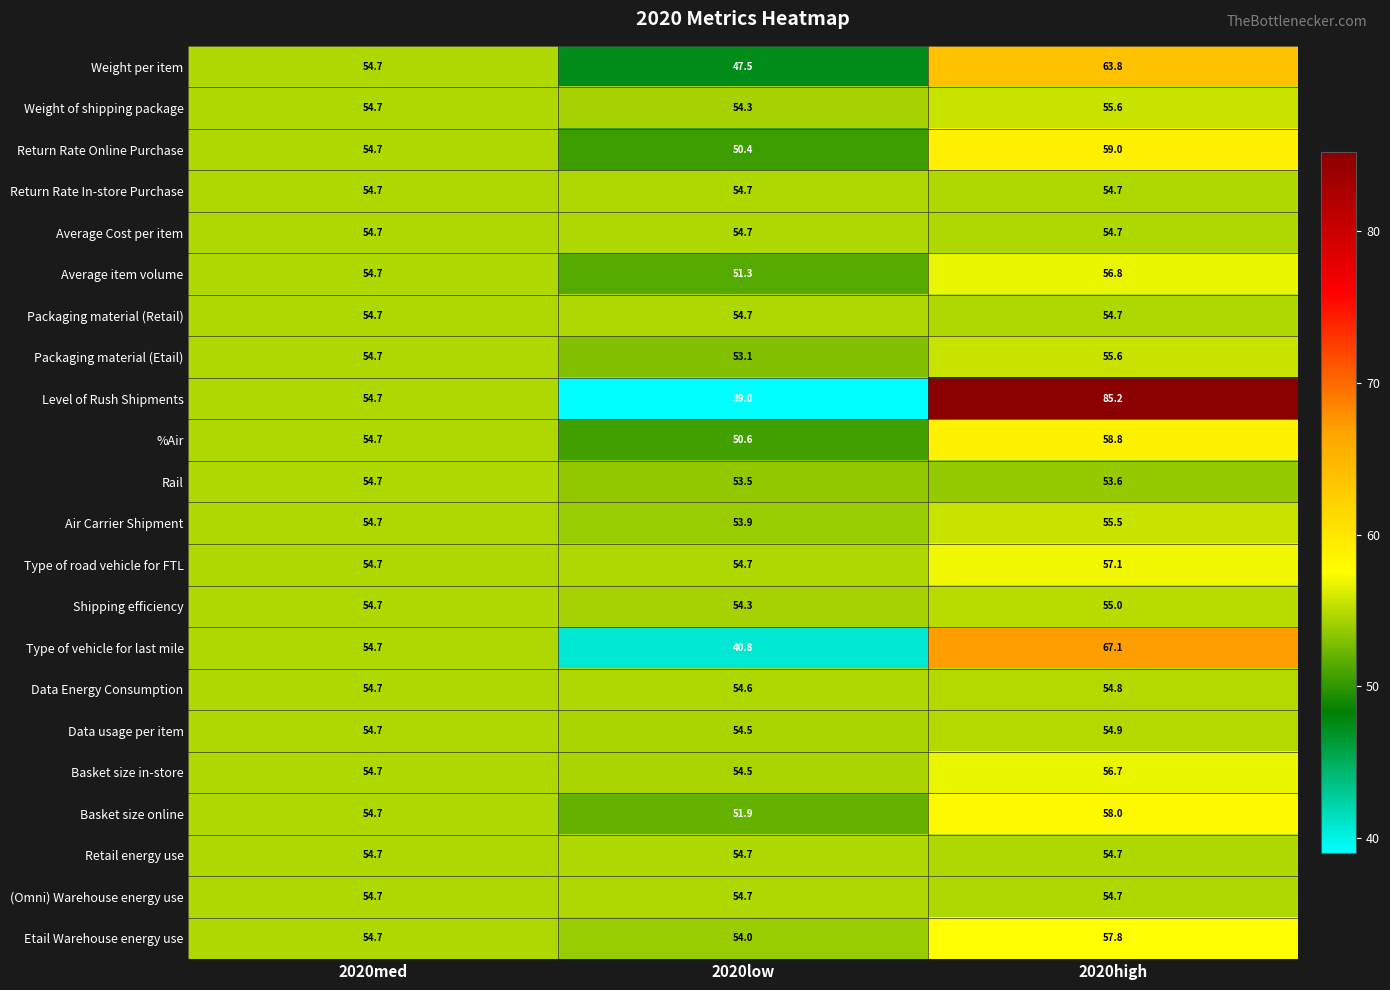

Which series has the largest range (max minus min)?

Level of Rush Shipments